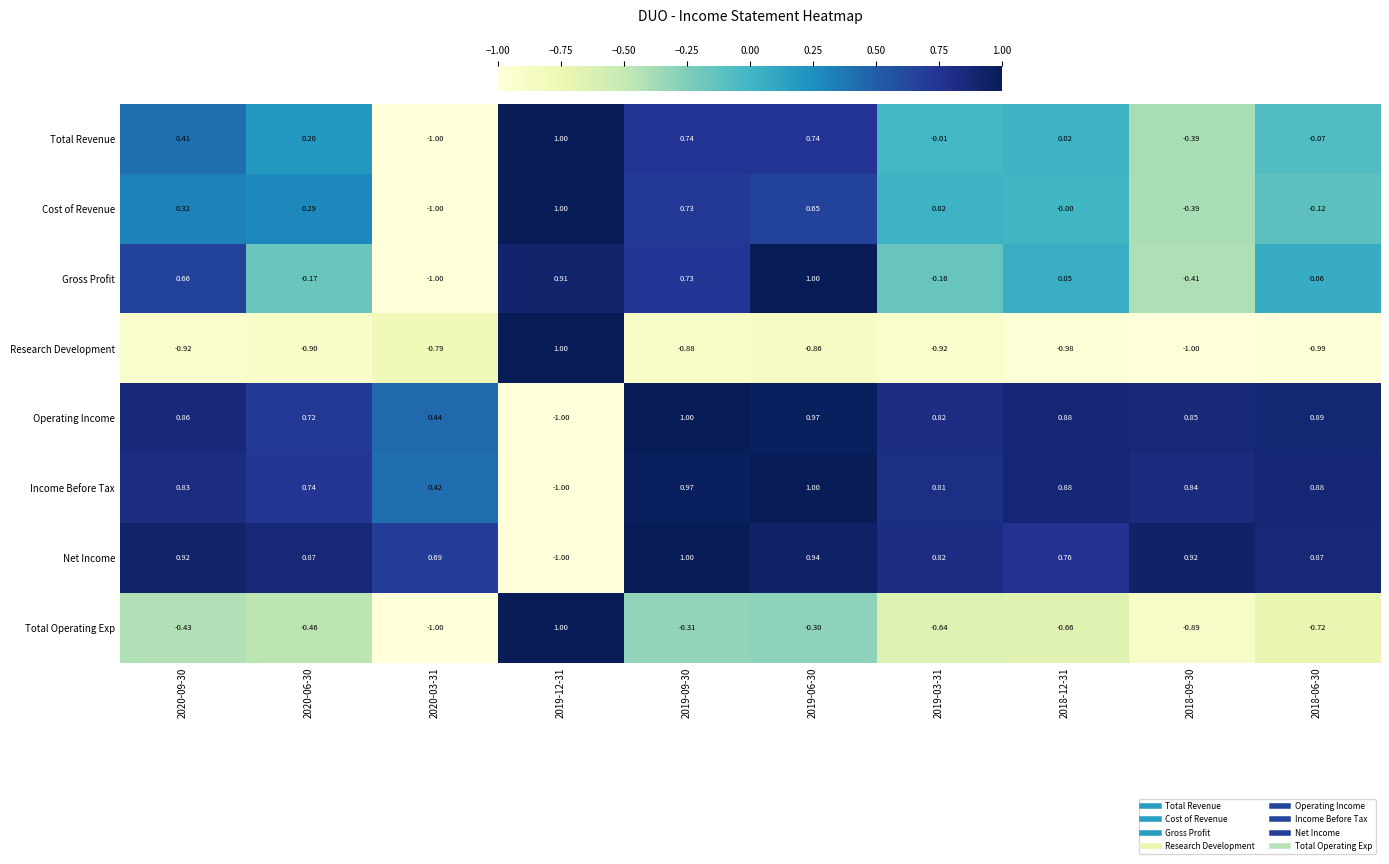

Which series changed the most between 2020-03-31 and 2019-06-30?

Gross Profit